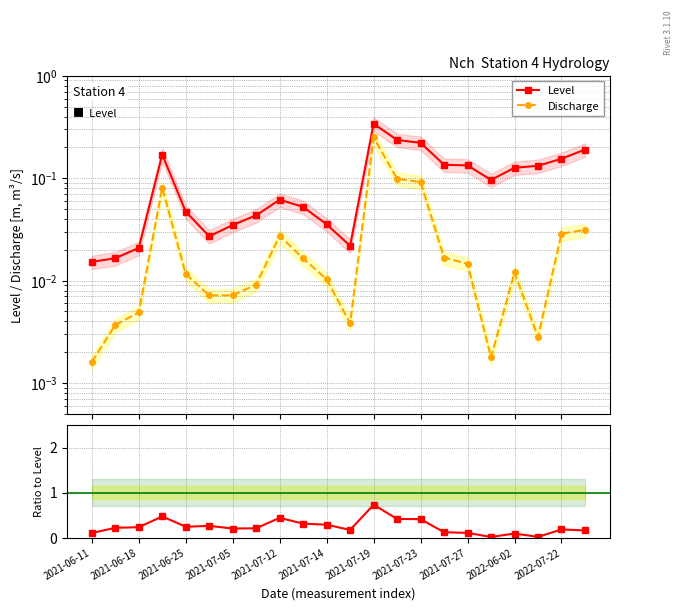

Between 17 and 2021-07-19, which is larger?

17